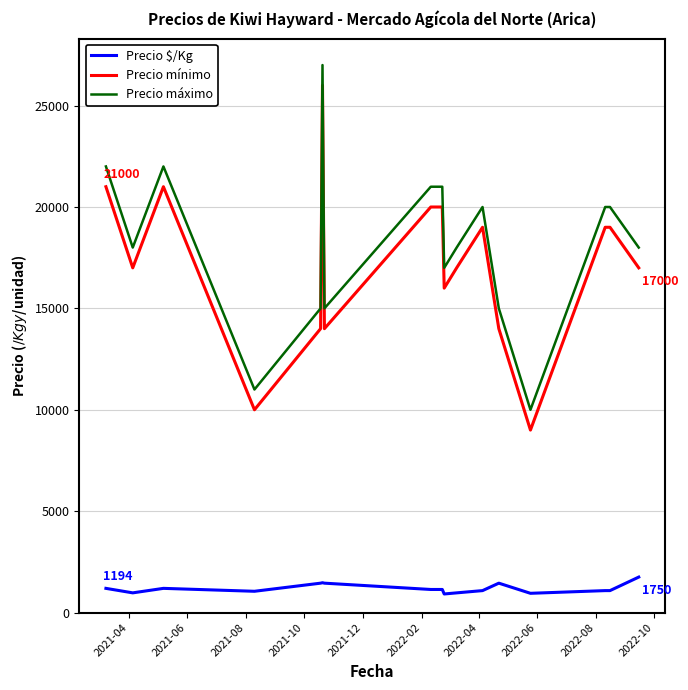

What is the minimum value shown in the chart?

917